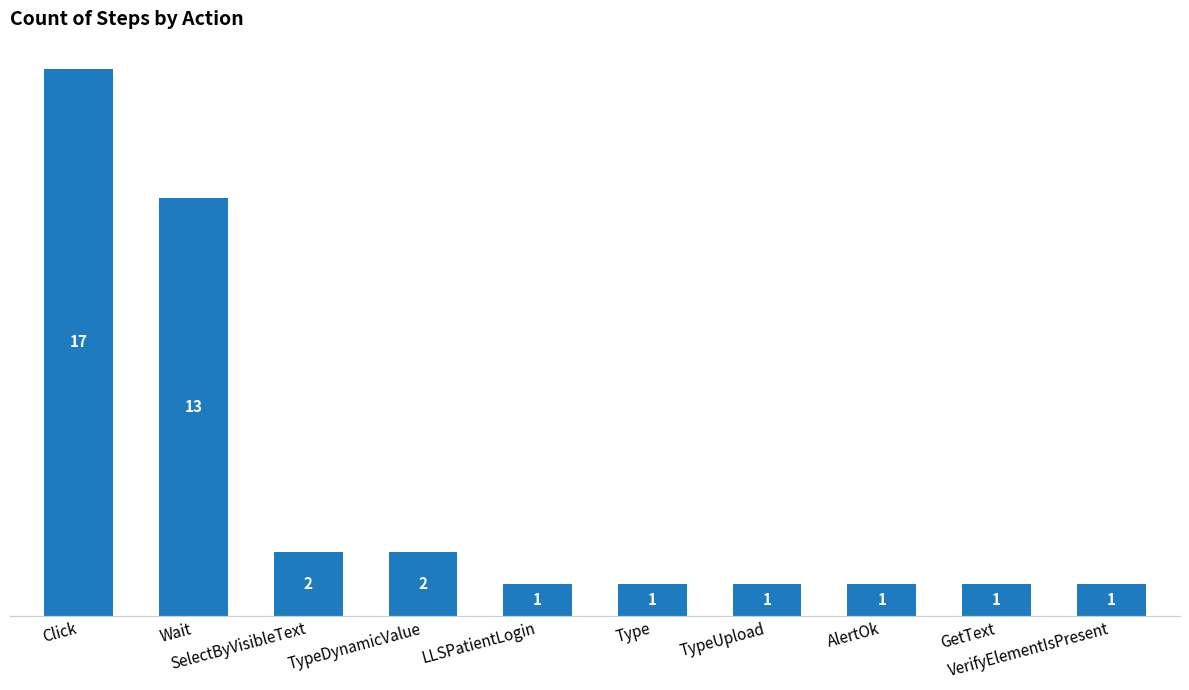

Count the number of values greater than 1.

4